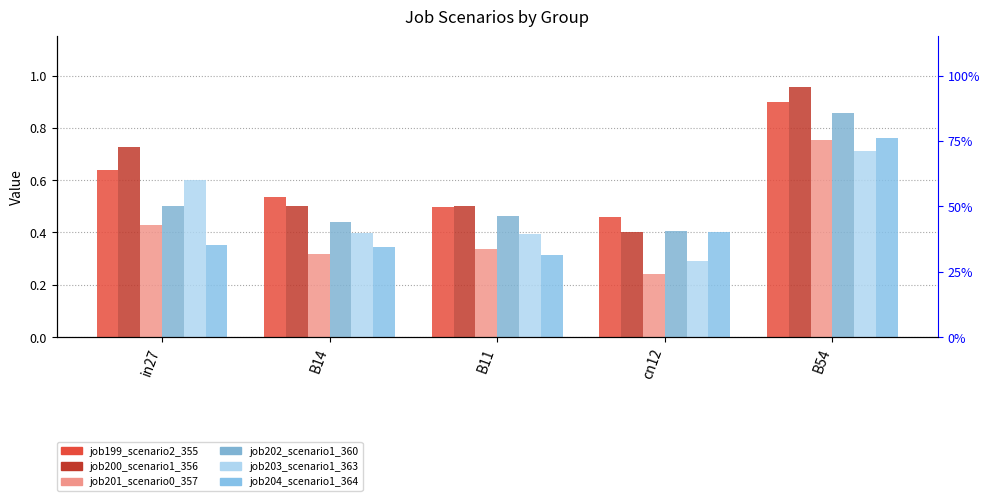

True or false: job202_scenario1_360 has a value of 1.4 at B54.

False